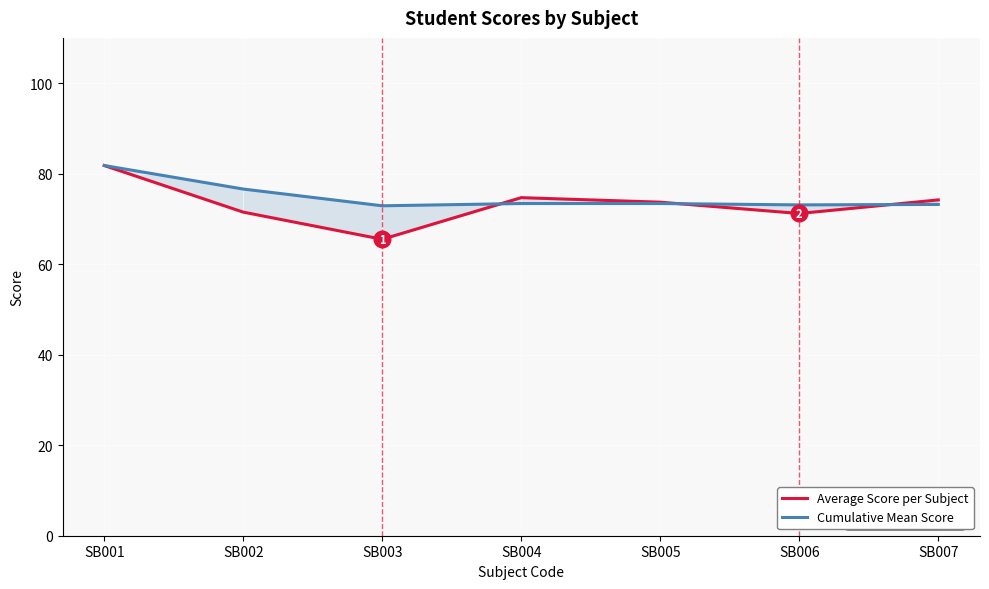

How many intersections are there between Average Score per Subject and Cumulative Mean Score?

3